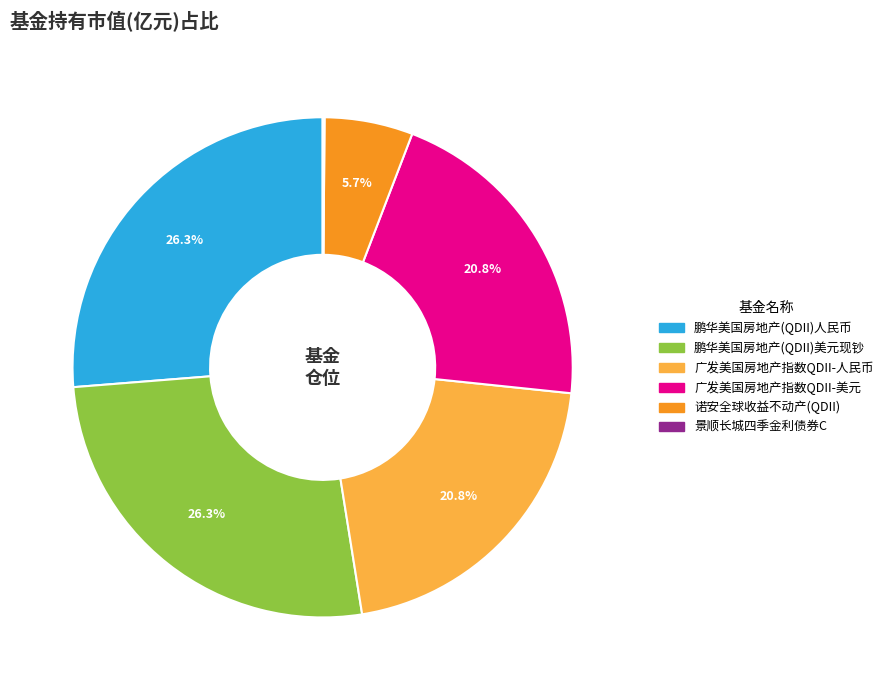

What portion of the pie excludes 广发美国房地产指数QDII-美元?

79.2%